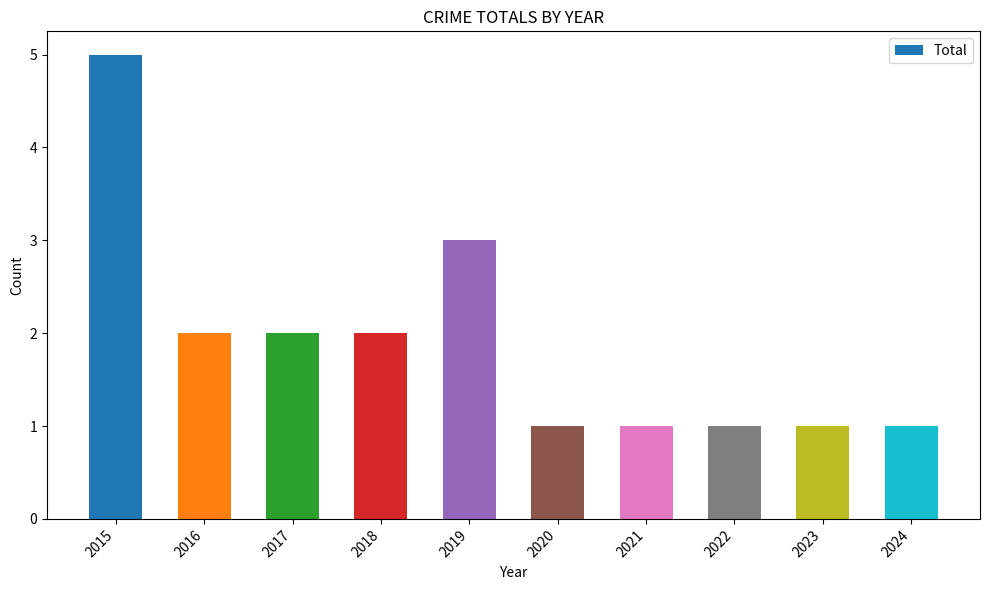

True or false: the data shows 2 at 2024.

False